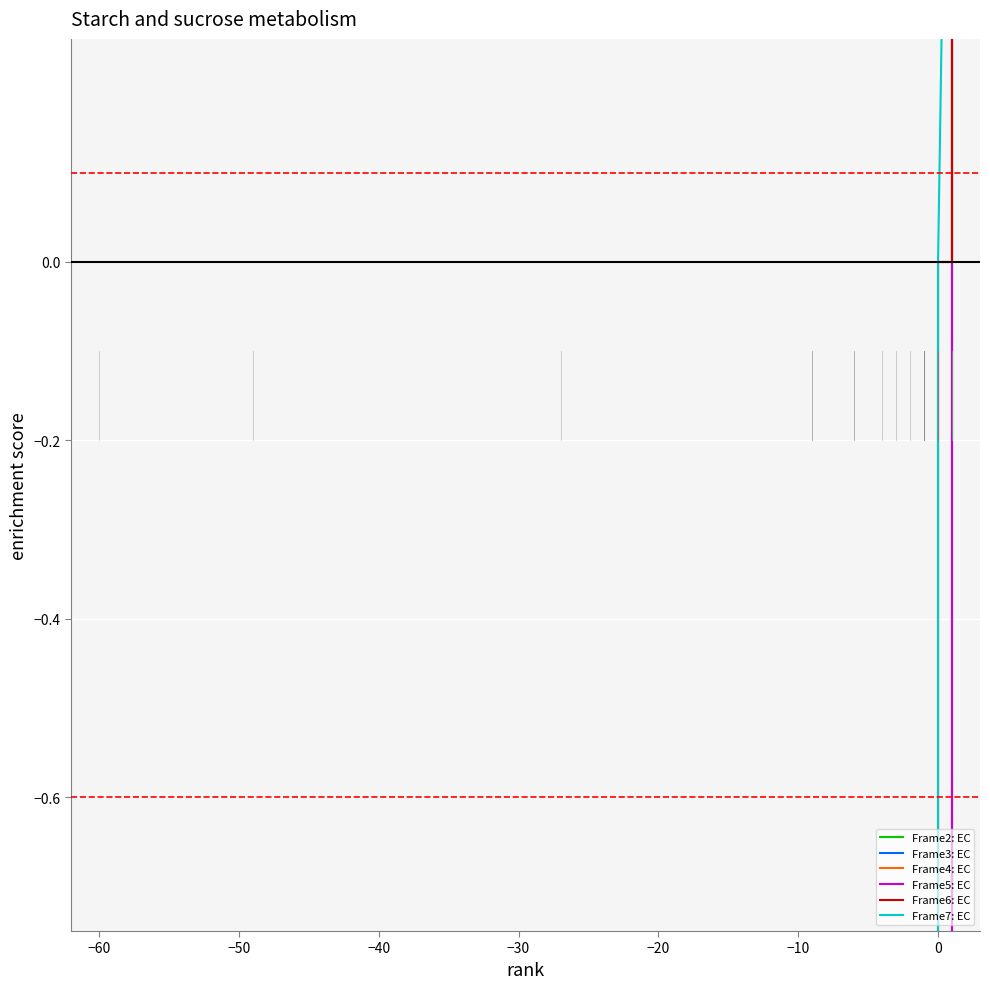

List the series in order of their peak value, lowest first.

Frame2: EC, Frame3: EC, Frame4: EC, Frame5: EC, Frame6: EC, Frame7: EC